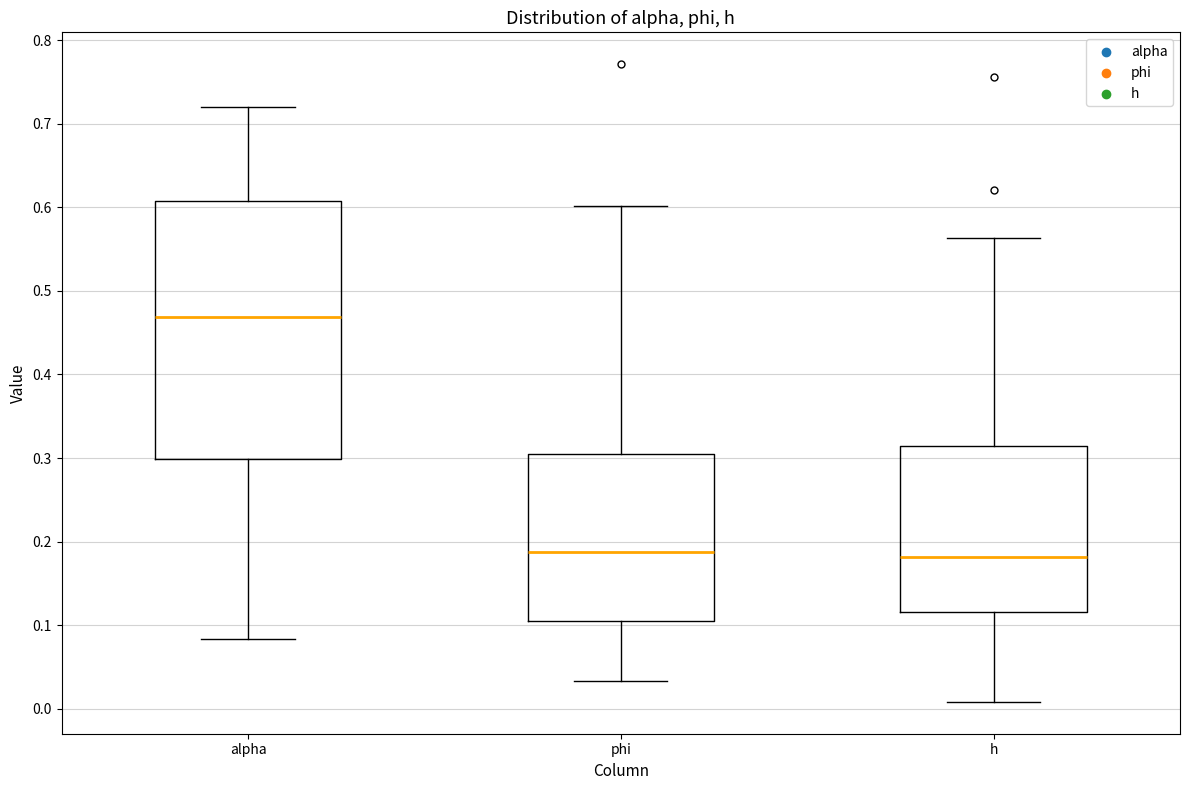

Which box is the tallest, from its lower edge to its upper edge?

alpha